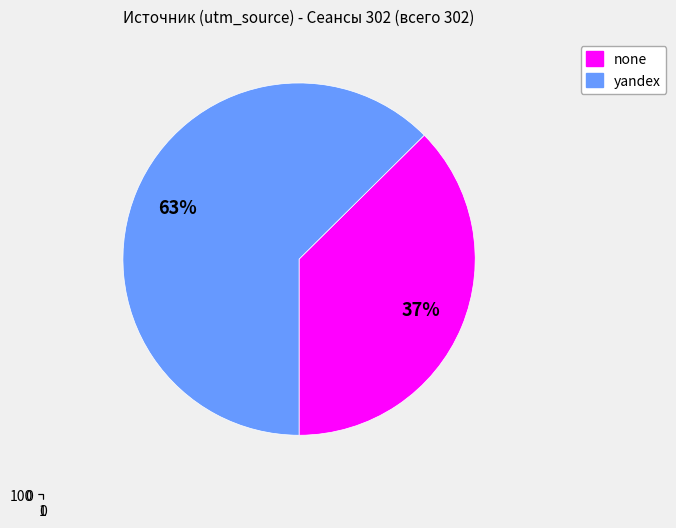

To the nearest percent, what is the average slice percentage?

50%